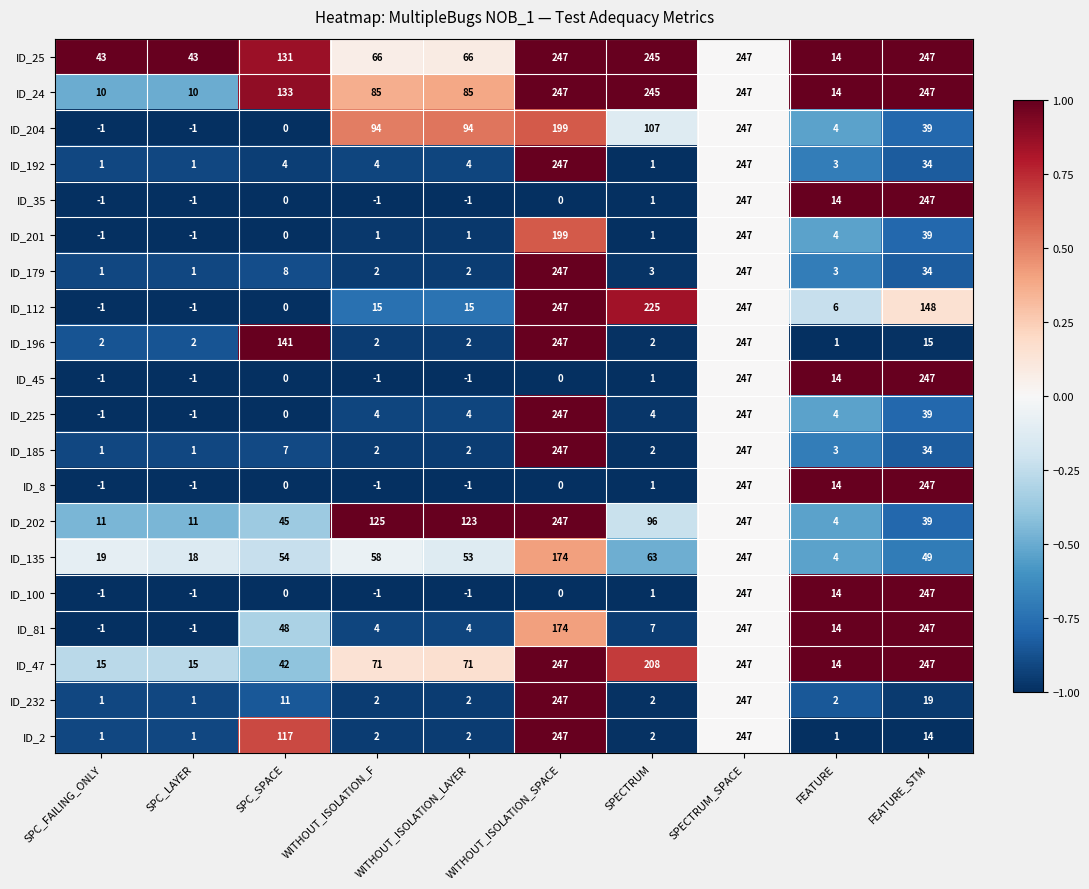

What is the total value across all series at WITHOUT_ISOLATION_SPACE?

3710